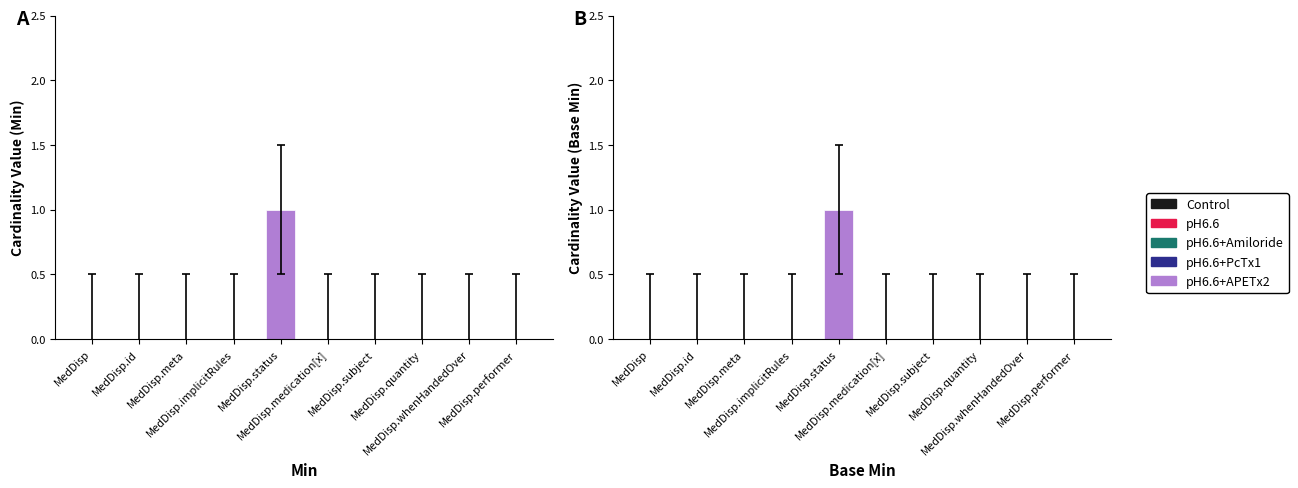

How many bars are there in total?

20